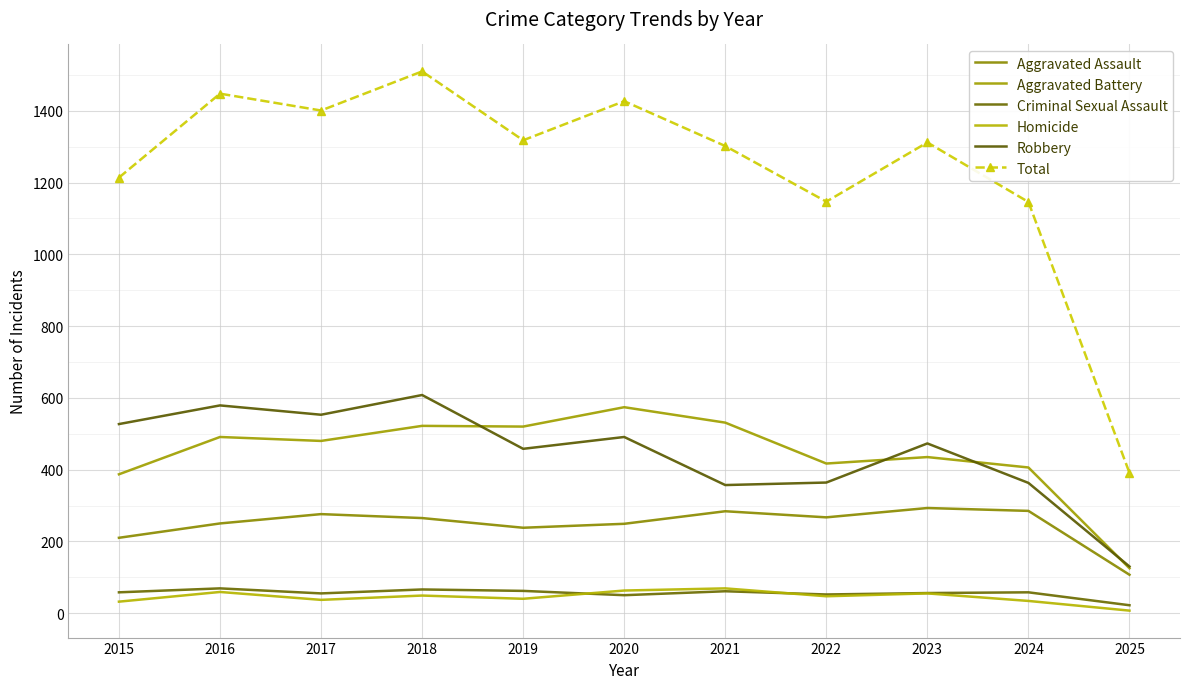

List the labels in order of Total value, smallest first.

2025, 2024, 2022, 2015, 2021, 2023, 2019, 2017, 2020, 2016, 2018